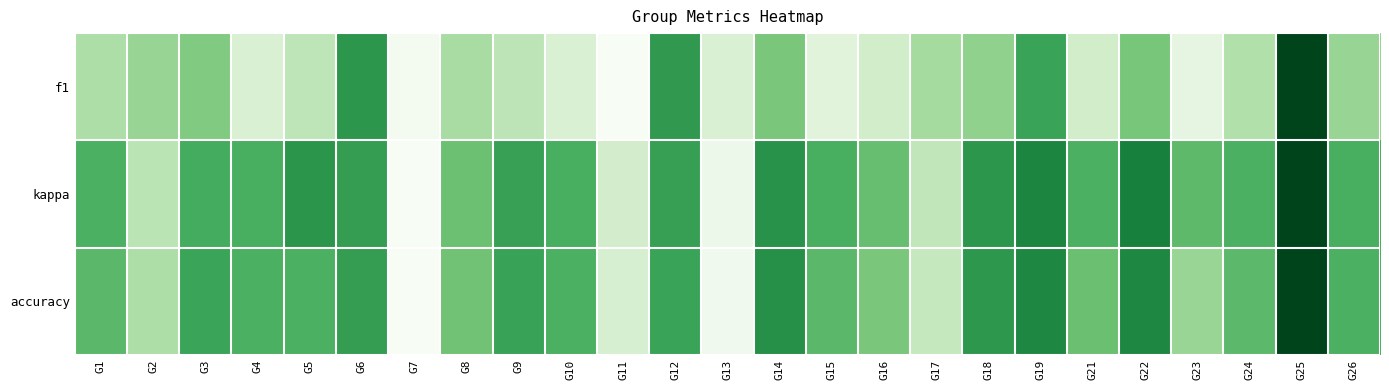

List the series in order of their peak value, lowest first.

f1, kappa, accuracy